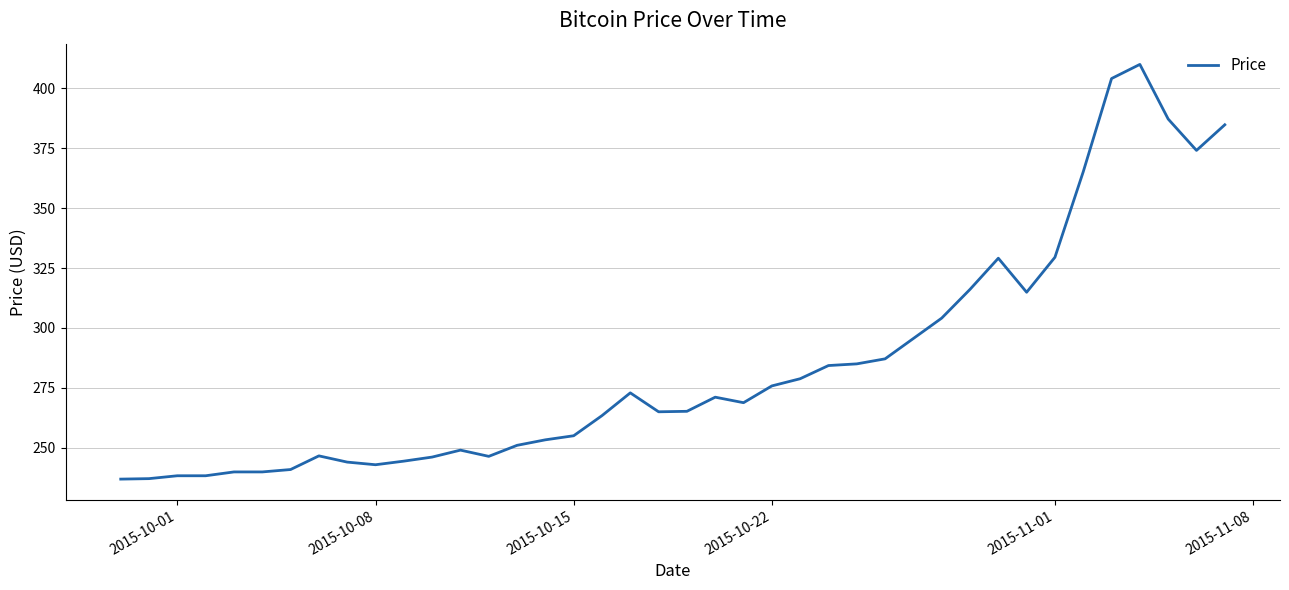

What is the average value?

284.6